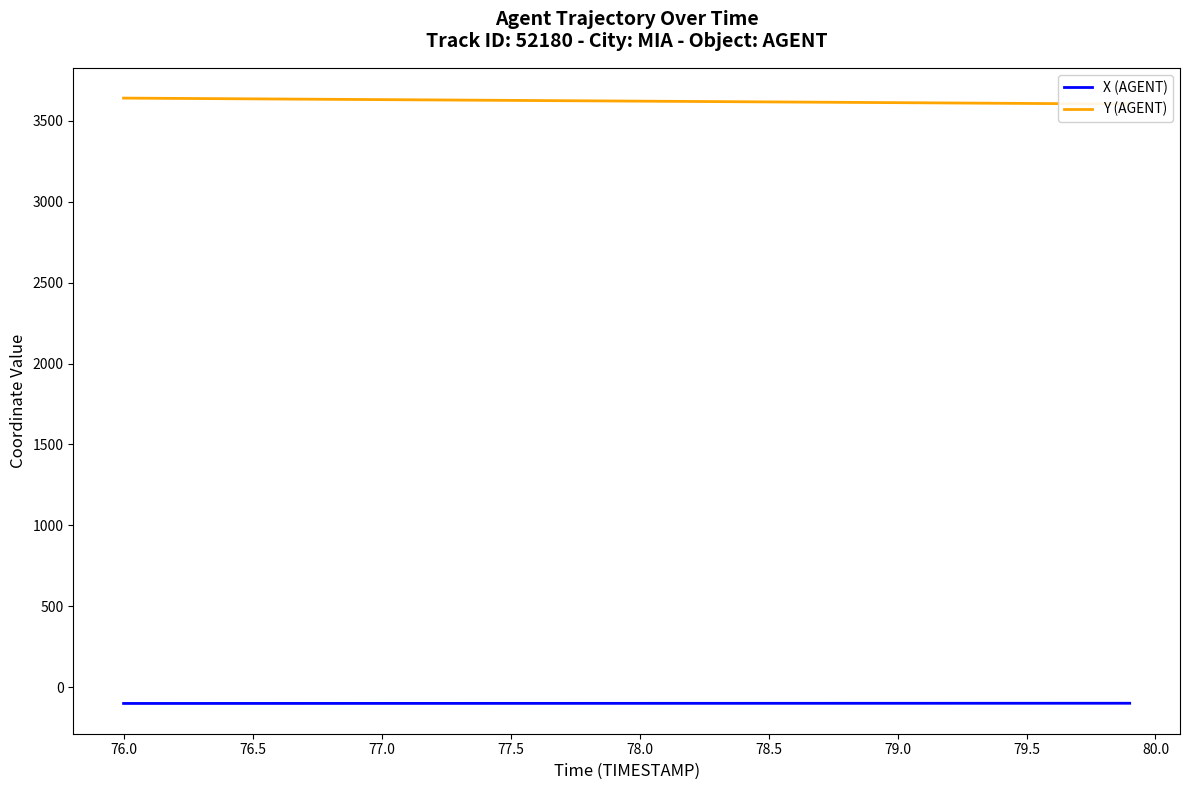

What is the minimum value shown in the chart?

-99.2